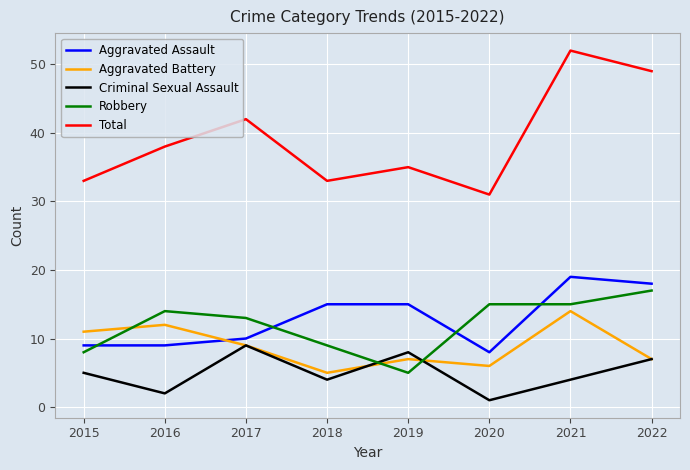

Is this an area chart (filled region under the line)?

No